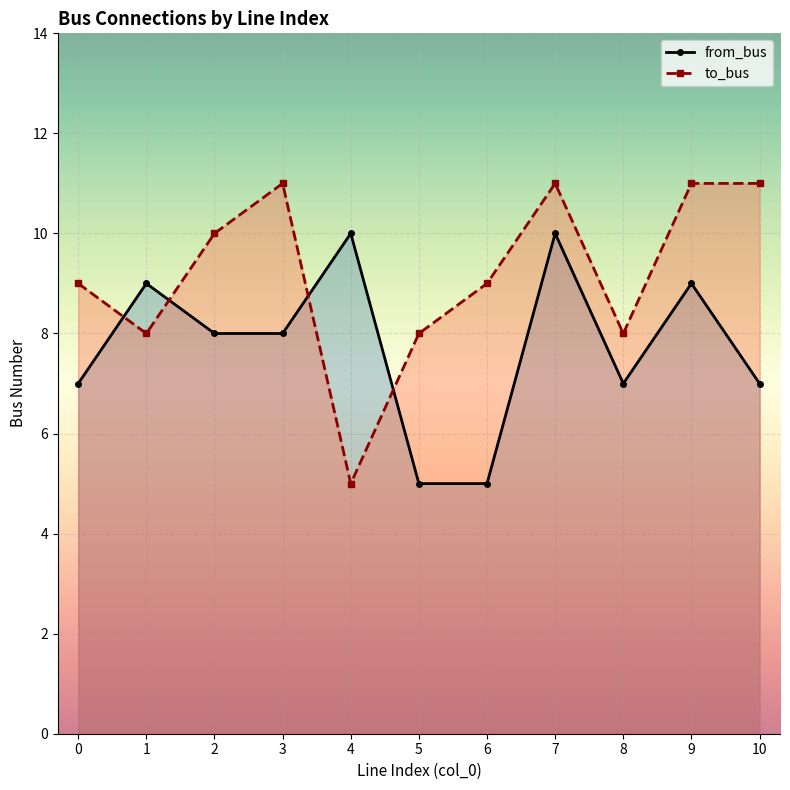

What is the sum of all from_bus values?

85